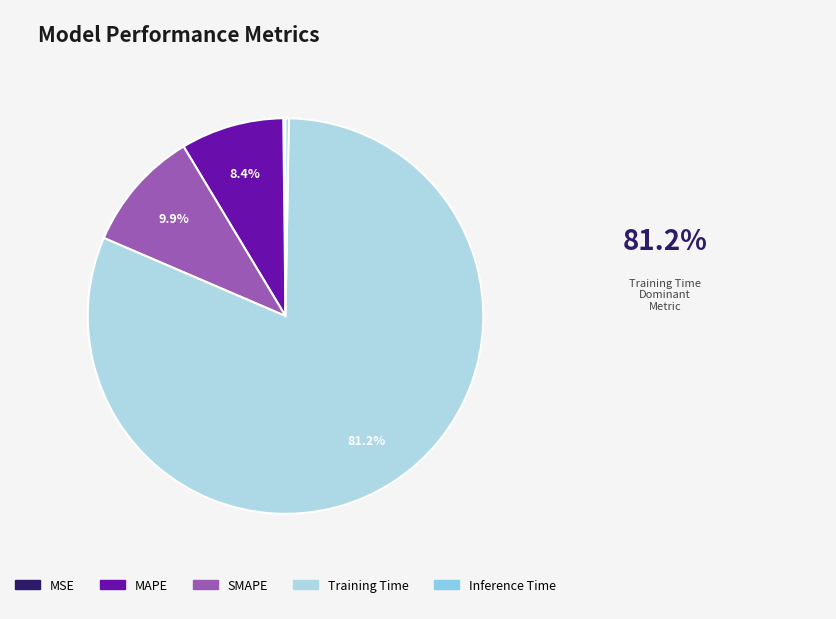

Rank the categories by value from lowest to highest.

MSE, Inference Time, MAPE, SMAPE, Training Time